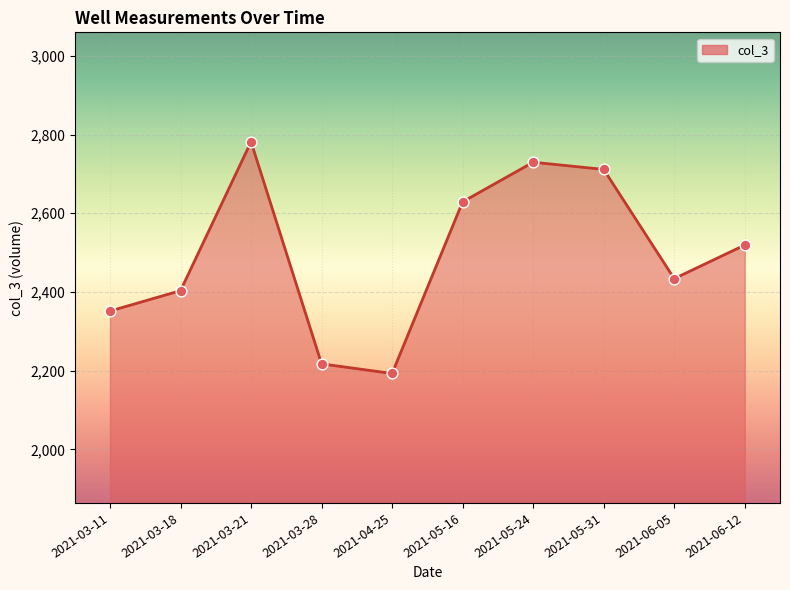

Approximately how many times larger is the value at 2021-03-11 compared to 2021-06-12?

0.9